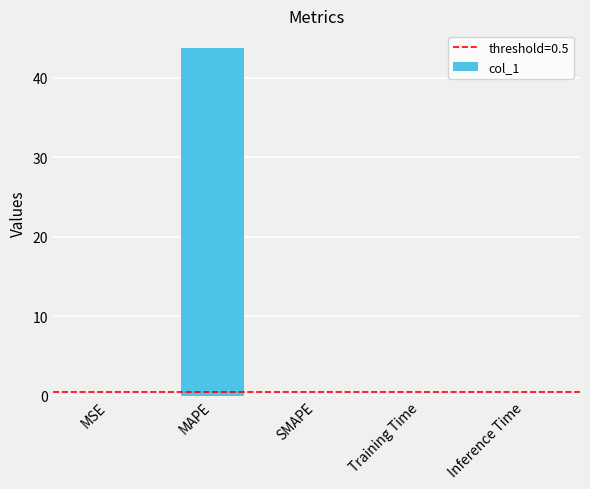

The chart shows a value of 0.0 at MSE. True or false?

True